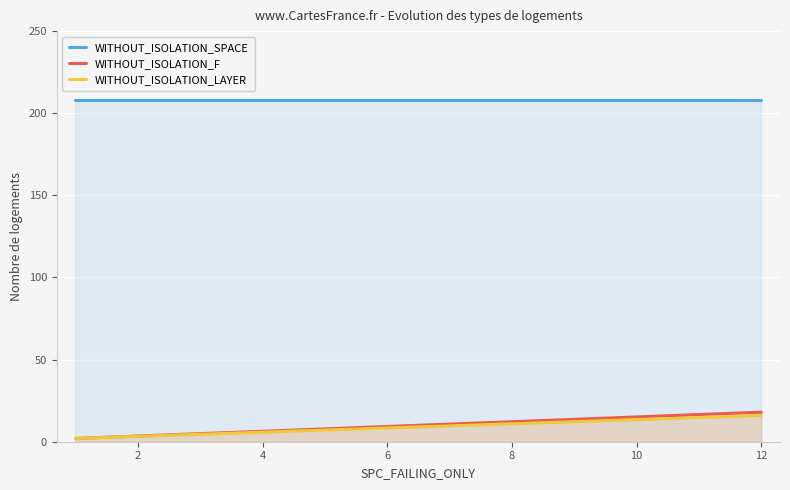

Which has a higher value, 4 or 2?

4